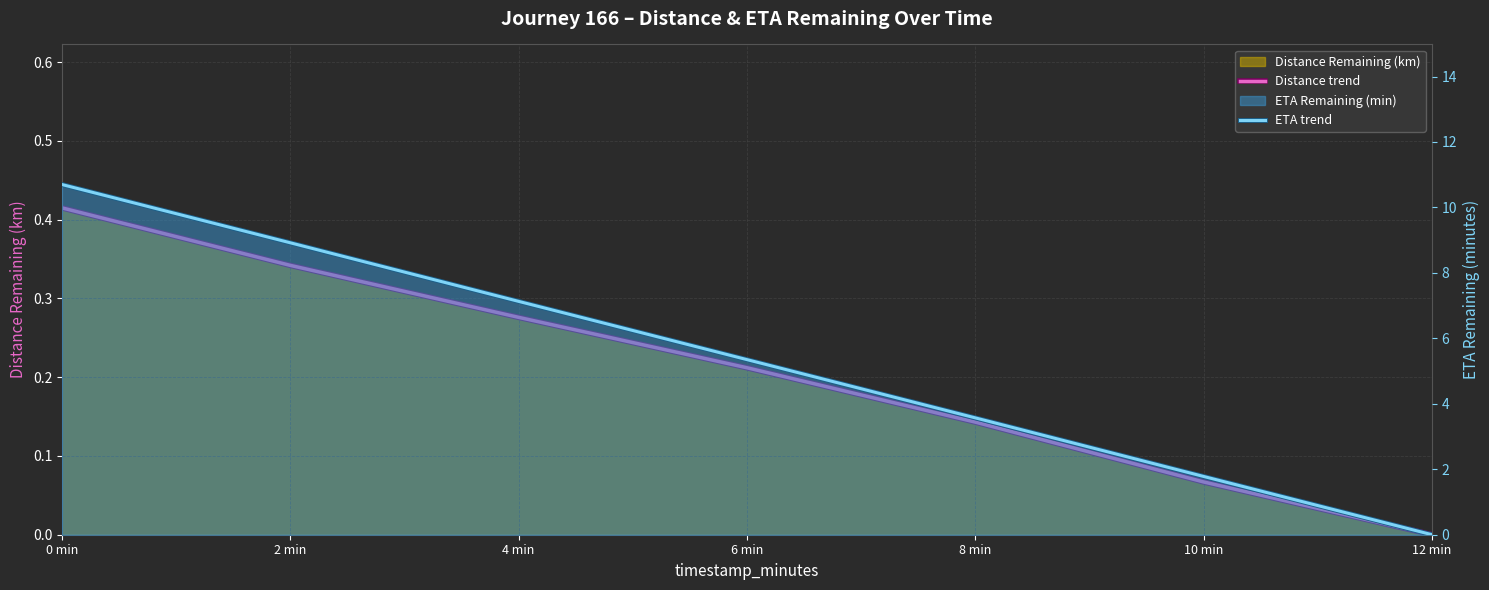

What is the label of the 2nd point from the left?

2 min